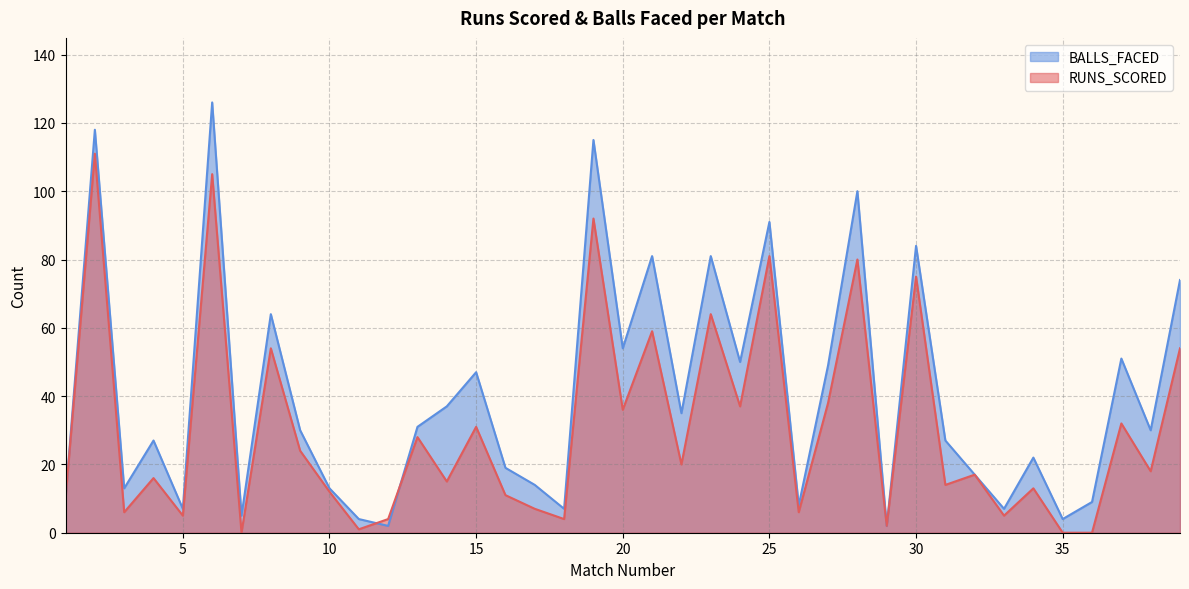

At which category does BALLS_FACED reach its first local valley?

3